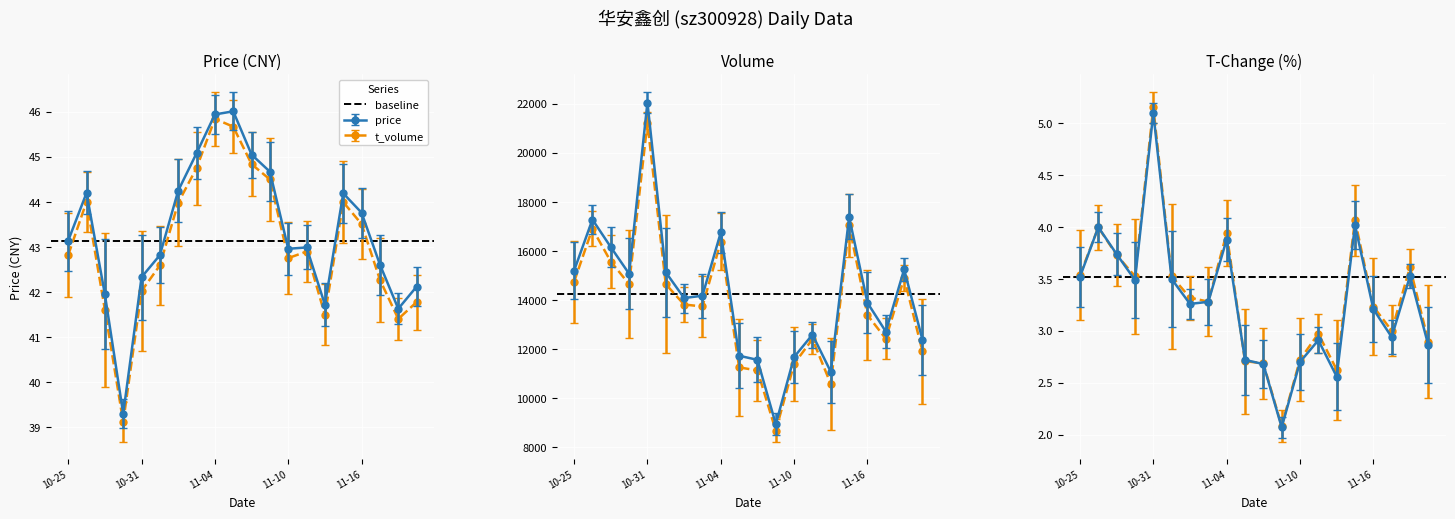

Reading left to right, extract all data points from this chart.

price: 43.1	44.2	42.0	39.3	42.3	42.8	44.2	45.1	45.9	46.0	45.0	44.7	43.0	43.0	41.7	44.2	43.8	42.6	41.6	42.1
volume: 15198.0	17282.0	16162.0	15076.0	22046.0	15135.0	14085.0	14180.0	16757.0	11736.0	11568.0	8949.0	11684.0	12595.0	11081.0	17388.0	13890.0	12720.0	15252.0	12381.0
t_volume: 14744.2	16908.9	15573.2	14650.4	21221.8	14650.3	13821.2	13742.2	16378.6	11262.4	11136.1	8687.3	11406.1	12412.1	10585.8	17041.3	13392.4	12424.8	14903.8	11909.3
t_change: 3.5	4.0	3.7	3.5	5.1	3.5	3.3	3.3	3.9	2.7	2.7	2.1	2.7	2.9	2.6	4.0	3.2	2.9	3.5	2.9